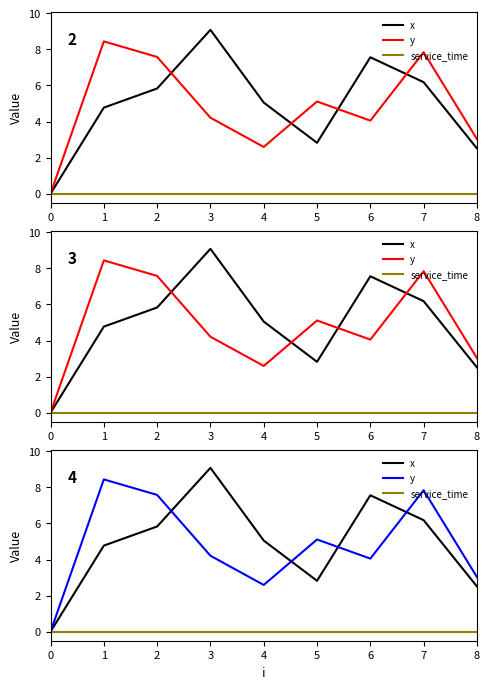

What are all the series names shown in the legend?

x, y, service_time